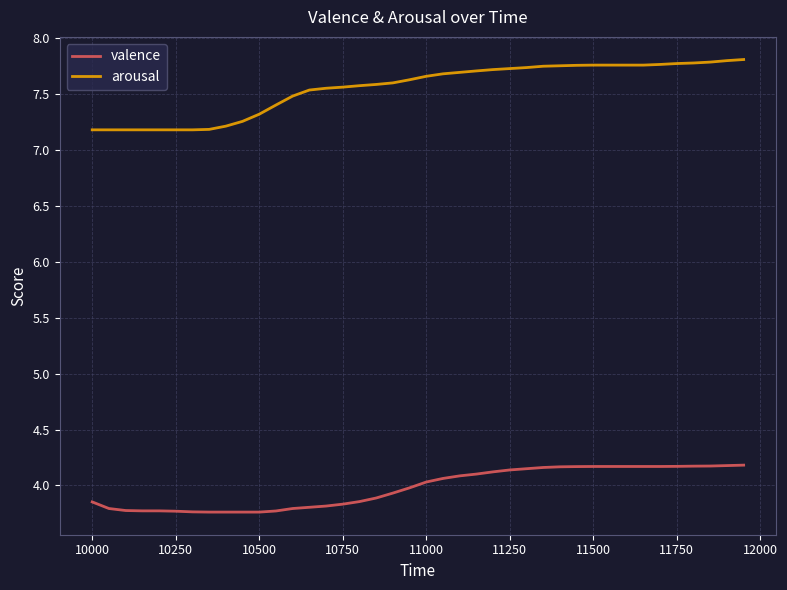

How many lines are shown in the chart?

2